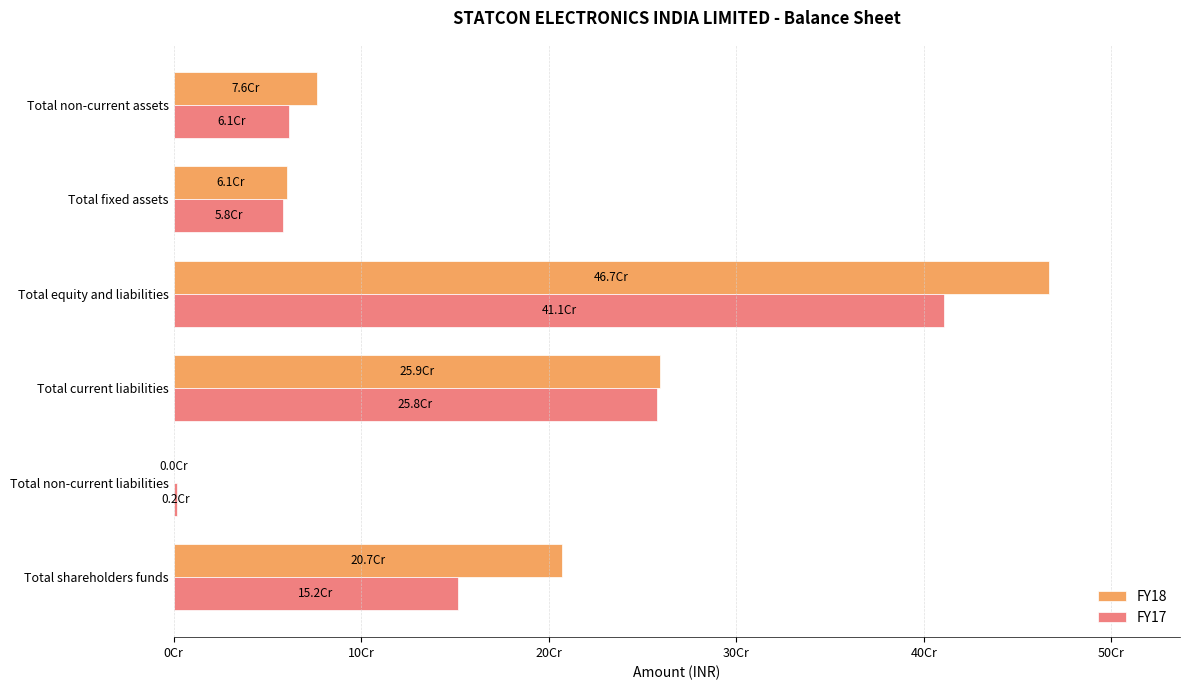

Reading left to right, list all the values displayed in this chart.

FY18: 207210666	0	259389876	466600542	60512434	76249036
FY17: 151573624	1732424	257584724	410890772	58472778	61431174